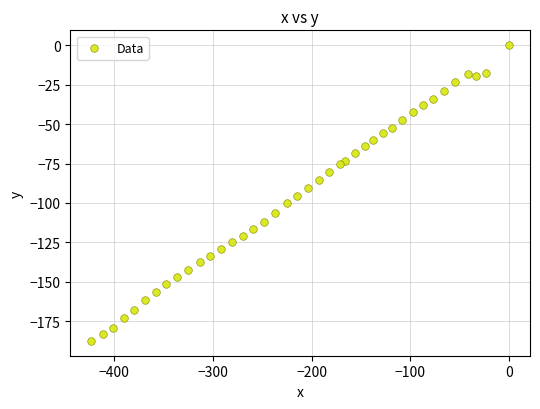

What is the range of X values (max minus min)?

423.5